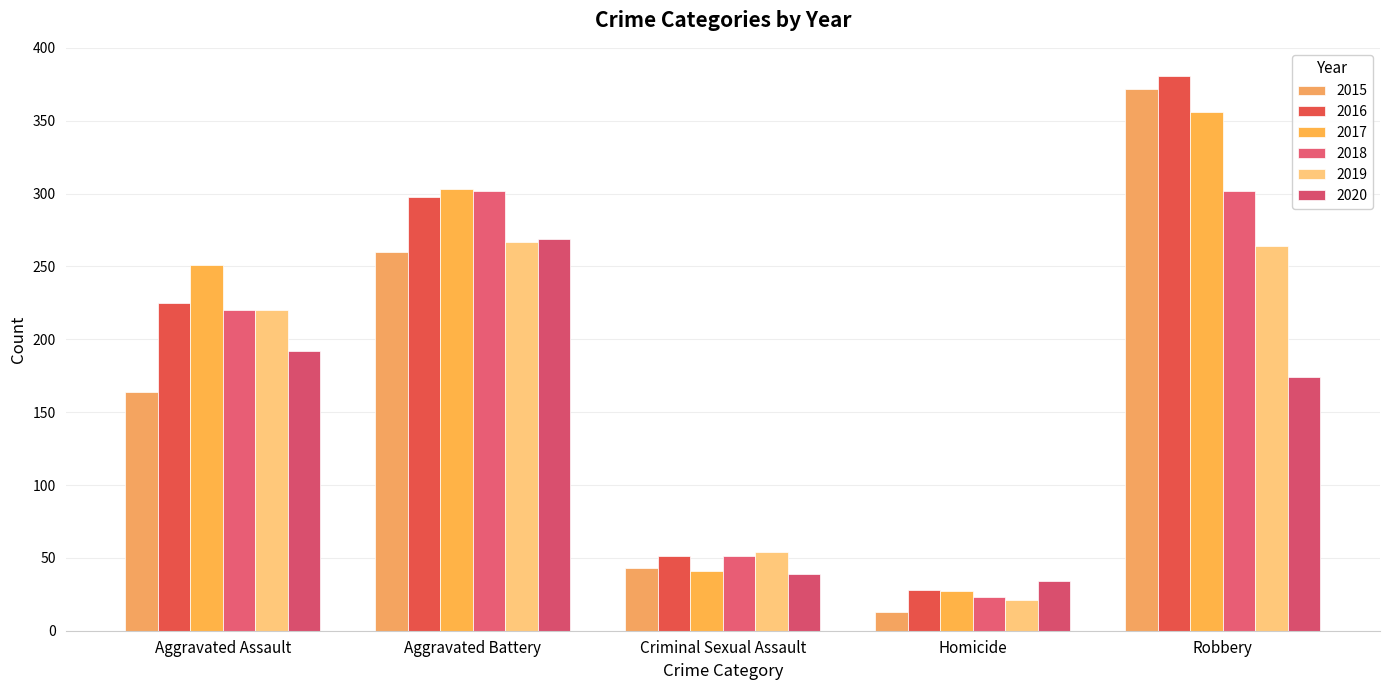

What is the value of the 2016 bar at the 1st from the left?

225